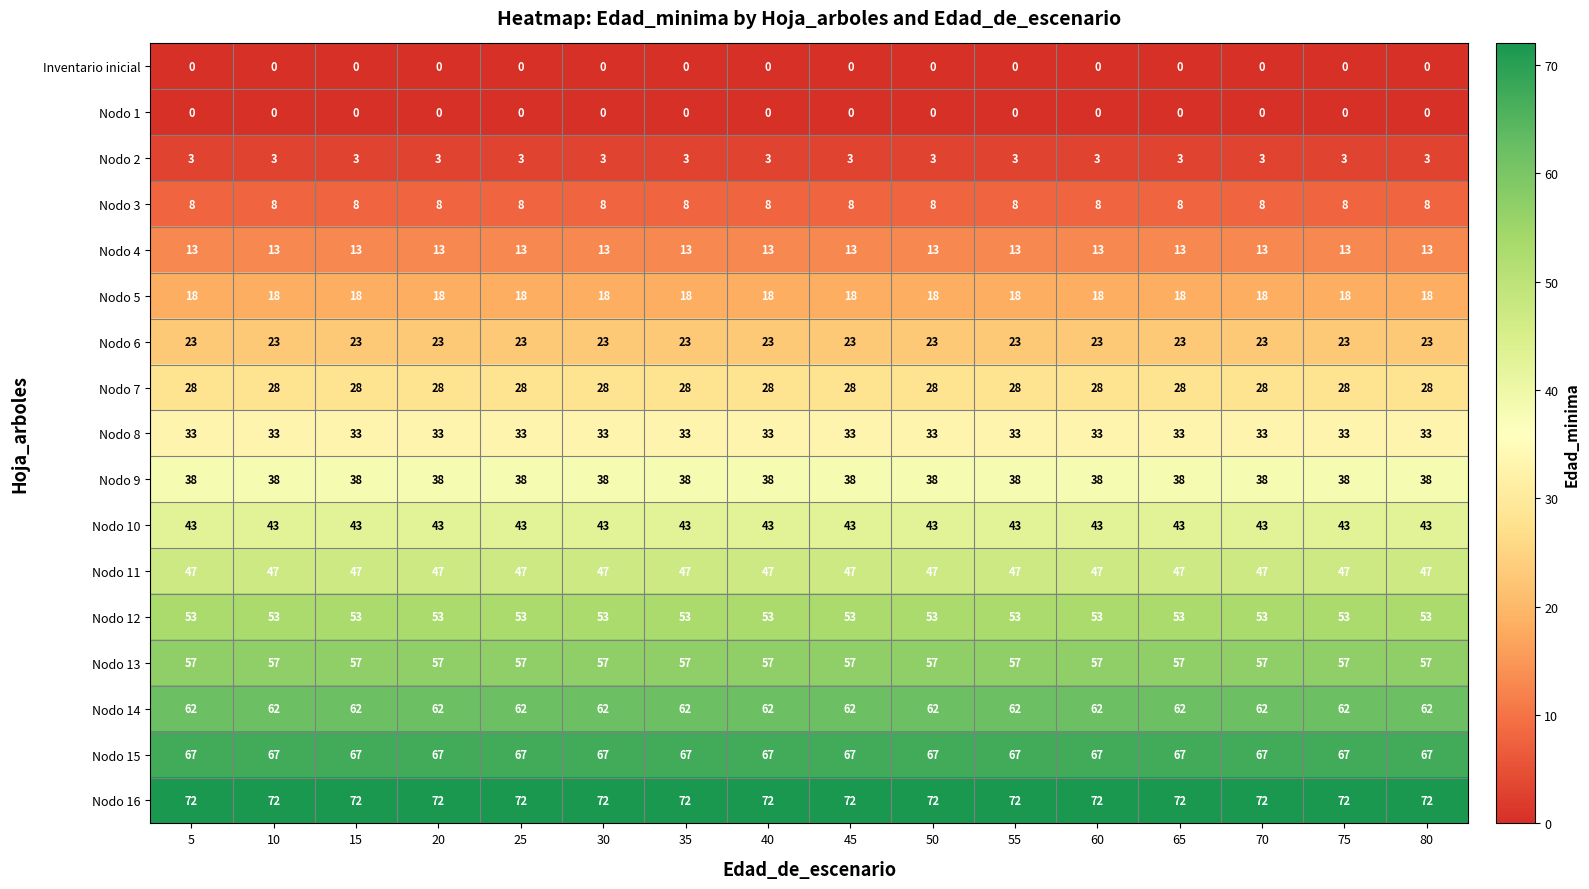

What is the greatest value displayed?

72